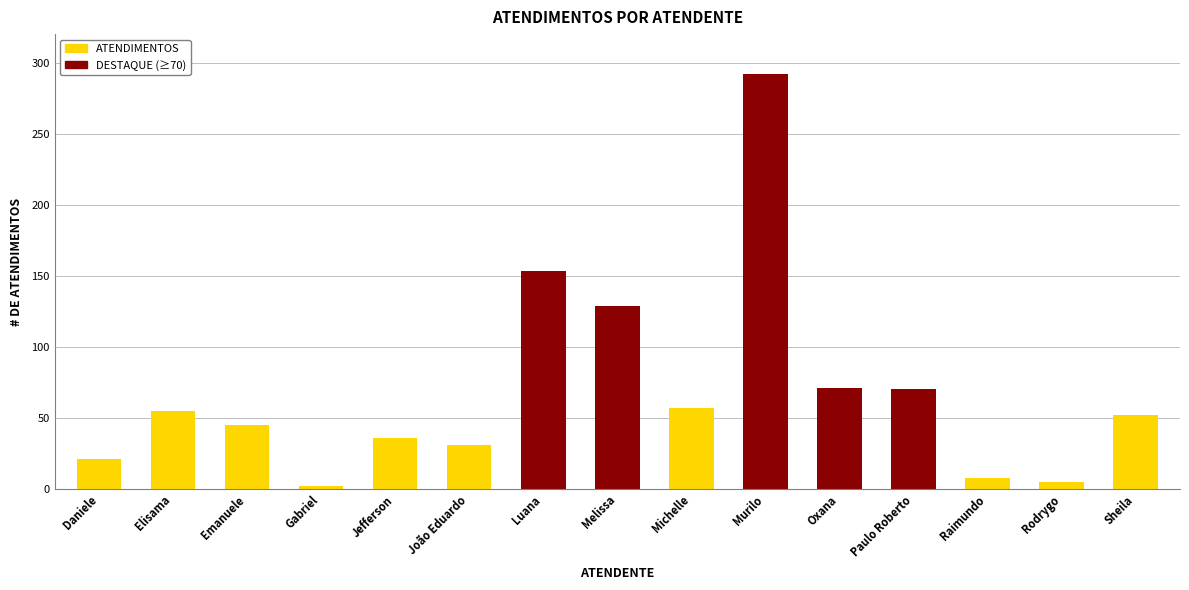

Reading right to left, transcribe all the data shown in this chart.

ATENDIMENTOS: Sheila=52	Rodrygo=5	Raimundo=8	Paulo Roberto=70	Oxana=71	Murilo=292	Michelle=57	Melissa=129	Luana=153	João Eduardo=31	Jefferson=36	Gabriel=2	Emanuele=45	Elisama=55	Daniele=21
DESTAQUE (≥70): Sheila=0	Rodrygo=0	Raimundo=0	Paulo Roberto=70	Oxana=71	Murilo=292	Michelle=0	Melissa=129	Luana=153	João Eduardo=0	Jefferson=0	Gabriel=0	Emanuele=0	Elisama=0	Daniele=0